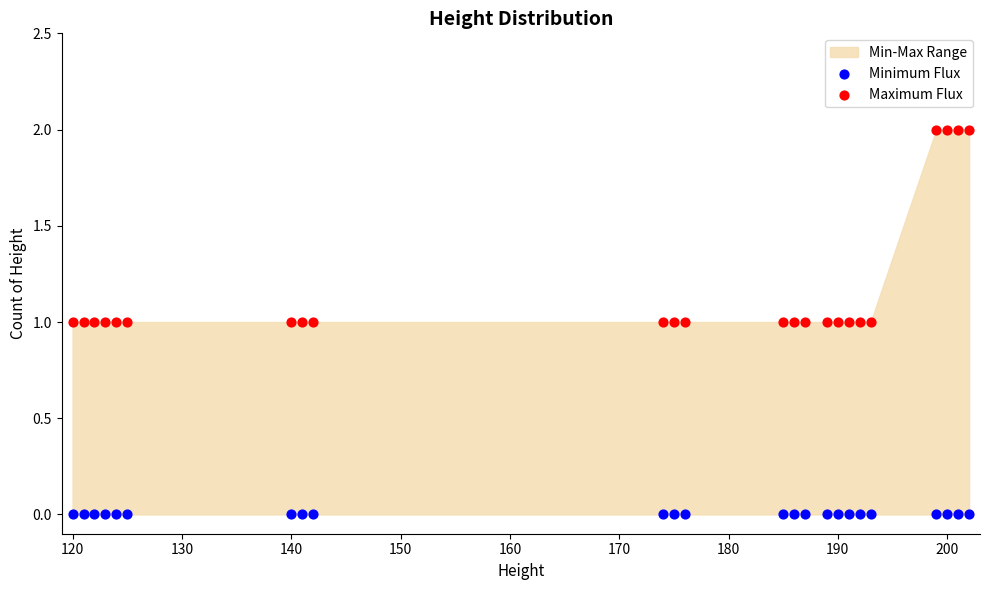

Which series contains the lowest Y value?

Minimum Flux